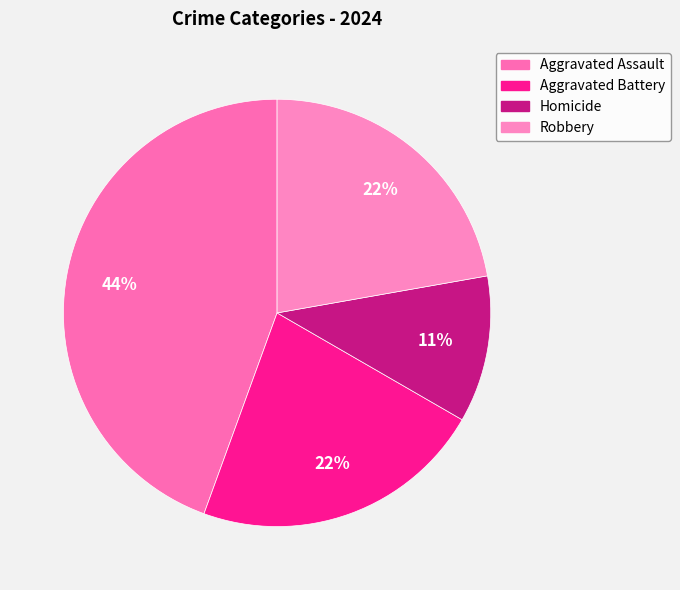

How many segments does this pie chart have?

4